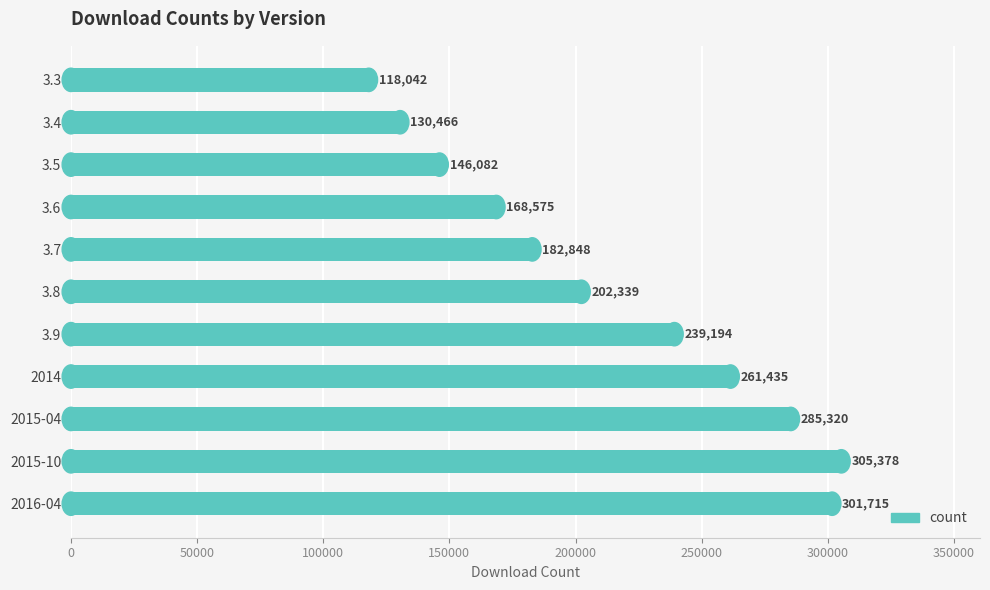

At which label is the value closest to 211710?

3.8